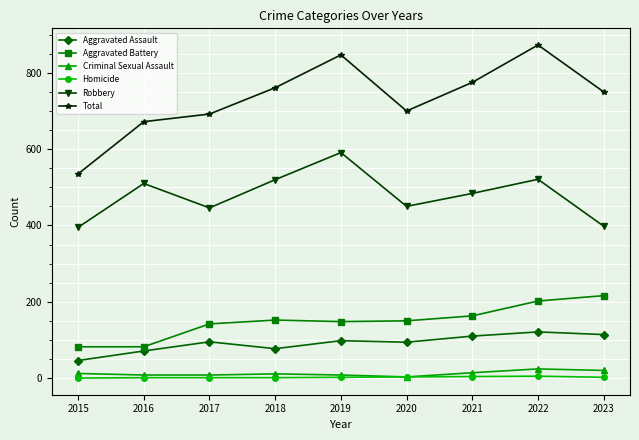

What is the spread (max minus min) of values at 2015?

535